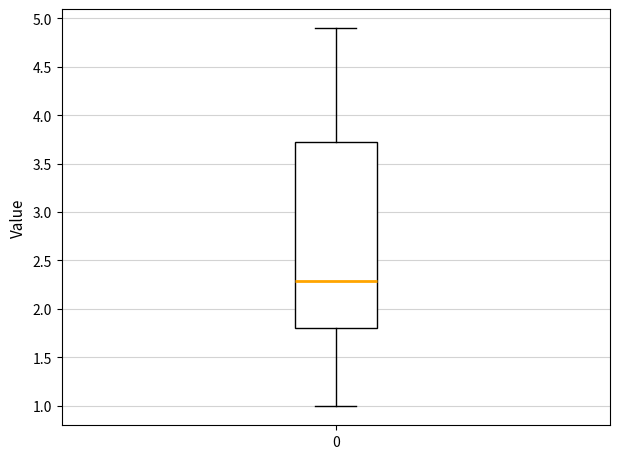

Transcribe this box plot: give where the median line is, the range the box spans, and where the two whiskers end, as read against the y-axis. The values are not printed on the chart, so give them approximately, as read against the axis.

median 2.3, box 1.8 to 3.7, whiskers 1.0 to 4.9